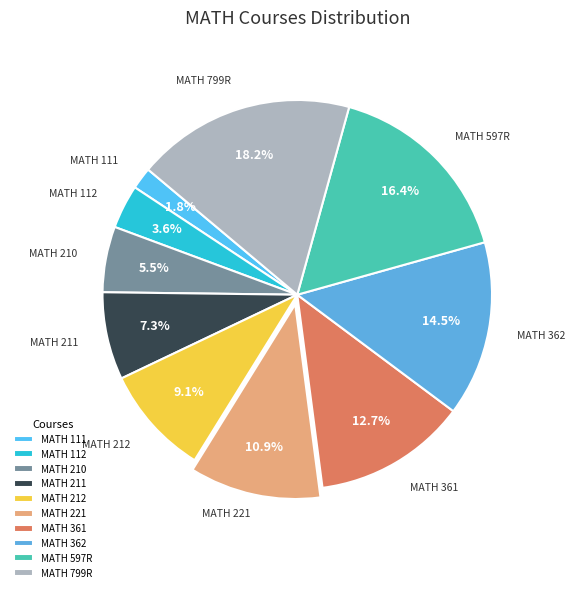

What percentage is the MATH 221 slice, to the nearest percent?

11%